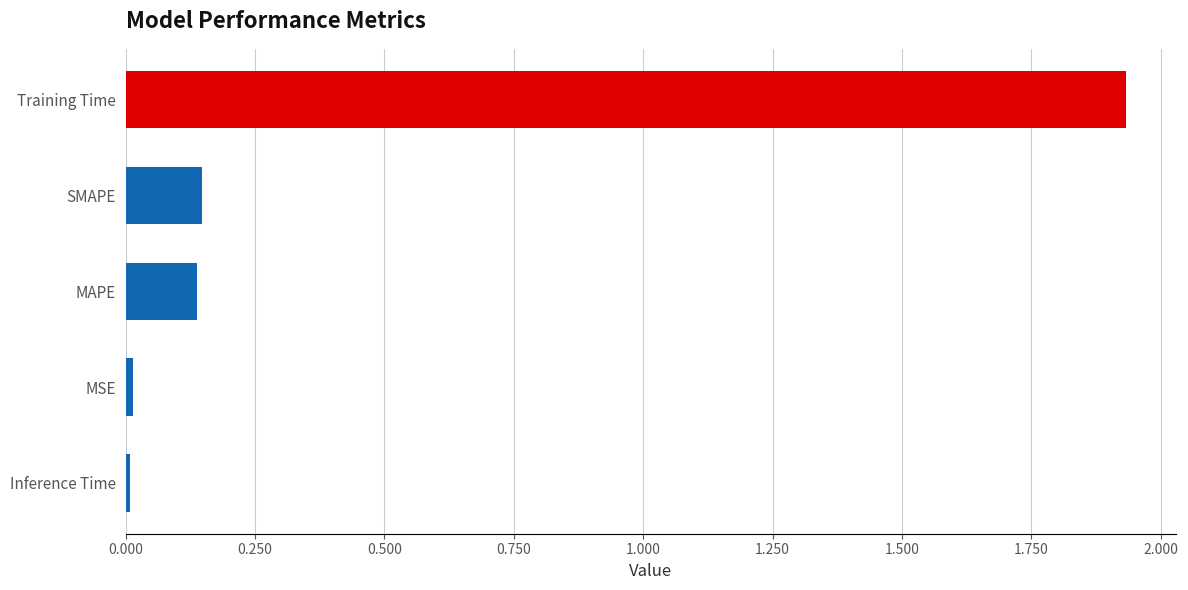

How many bars are there in total?

5